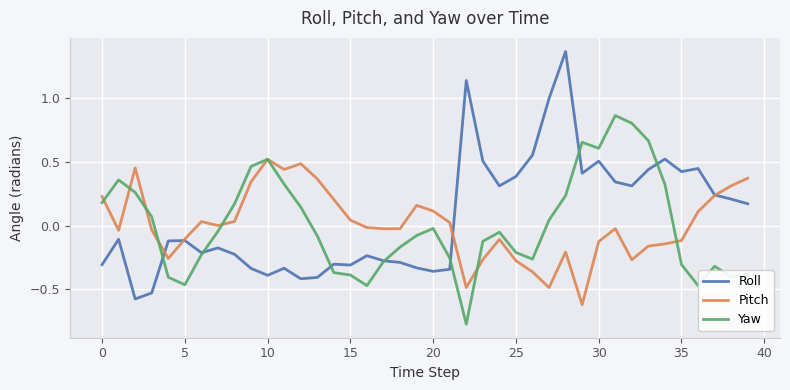

Which series has the widest spread of values?

Roll